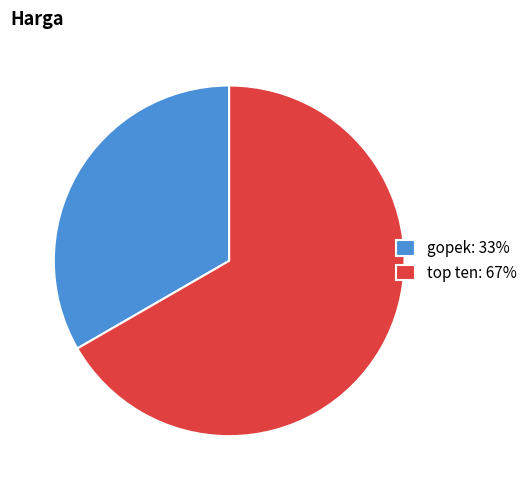

Is it true that gopek: 33% is 24% of the pie?

False